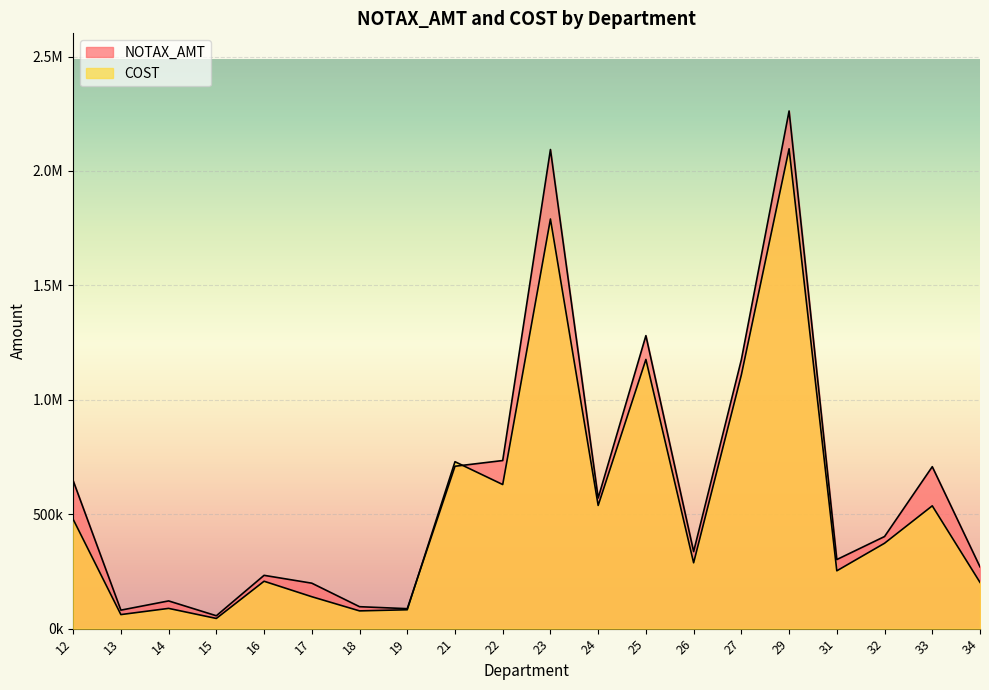

List the series in order of their overall mean, highest first.

NOTAX_AMT, COST